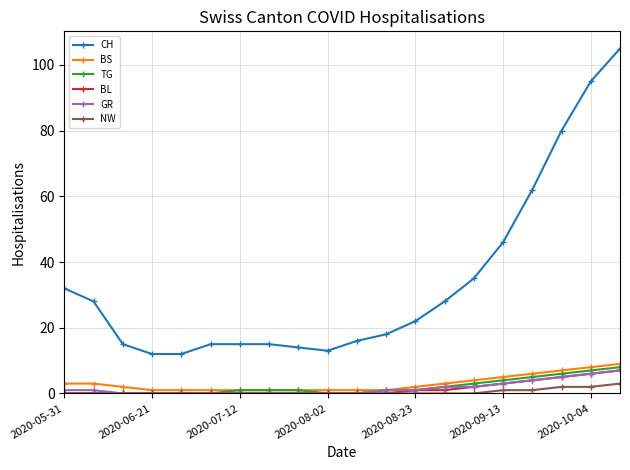

Which series has the largest total across all categories?

CH